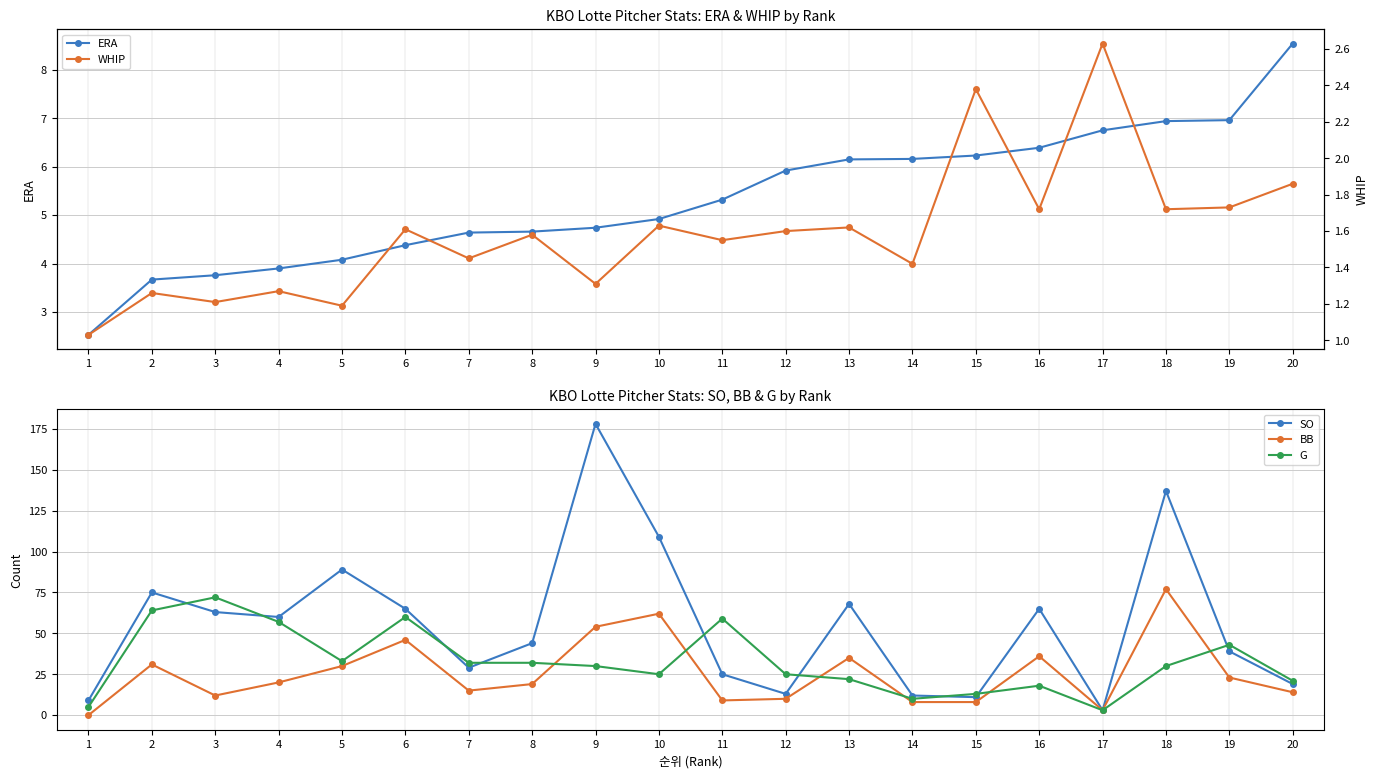

Which series has the largest range (max minus min)?

SO